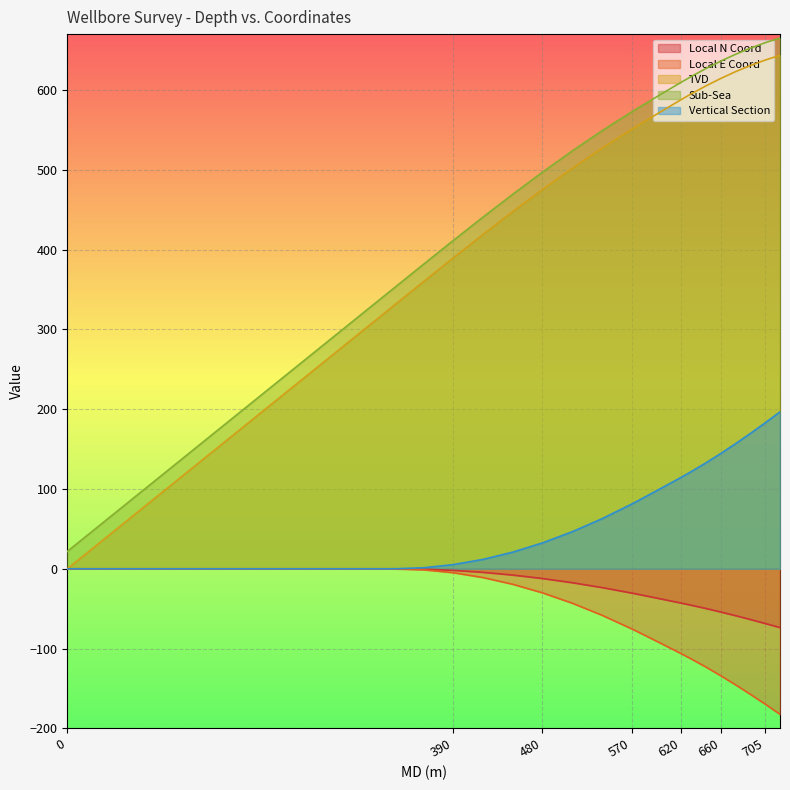

What is the difference between the highest and lowest values at 390?

416.3